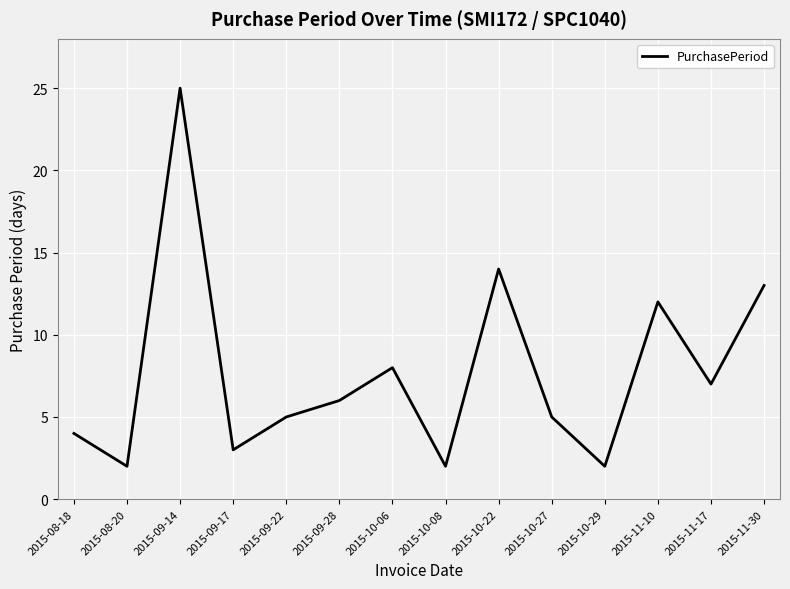

Reading left to right, extract all data points from this chart.

2015-08-18=4	2015-08-20=2	2015-09-14=25	2015-09-17=3	2015-09-22=5	2015-09-28=6	2015-10-06=8	2015-10-08=2	2015-10-22=14	2015-10-27=5	2015-10-29=2	2015-11-10=12	2015-11-17=7	2015-11-30=13